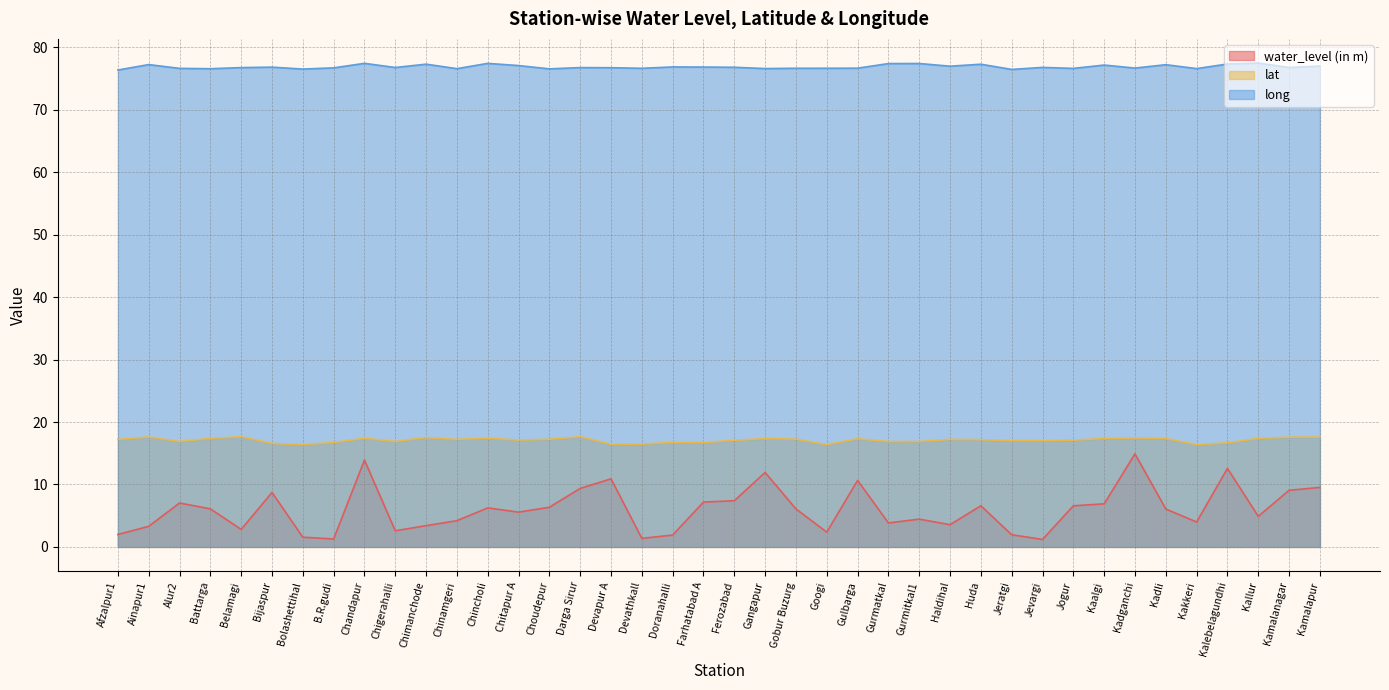

Reading left to right, extract all data points from this chart.

water_level (in m): Afzalpur1=2.0	Ainapur1=3.3	Alur2=7.0	Battarga=6.1	Belamagi=2.8	Bijaspur=8.7	Bolashettihal=1.6	B.R.gudi=1.3	Chandapur=13.9	Chigerahalli=2.6	Chimanchode=3.4	Chinamgeri=4.2	Chincholi=6.2	Chitapur A=5.6	Choudepur=6.3	Darga Sirur=9.4	Devapur A=10.9	Devathkall=1.4	Doranahalli=1.9	Farhatabad A=7.2	Ferozabad=7.4	Gangapur=11.9	Gobur Buzurg=6.1	Googi=2.4	Gulbarga=10.7	Gurmatkal=3.8	Gurmitkal1=4.5	Haldihal=3.6	Huda=6.6	Jeratgi=1.9	Jevargi=1.2	Jogur=6.6	Kaalgi=6.9	Kadganchi=14.9	Kadli=6.1	Kakkeri=4.0	Kalebelagundhi=12.6	Kallur=4.9	Kamalanagar=9.1	Kamalapur=9.5
lat: Afzalpur1=17.2	Ainapur1=17.6	Alur2=16.9	Battarga=17.4	Belamagi=17.6	Bijaspur=16.6	Bolashettihal=16.4	B.R.gudi=16.7	Chandapur=17.4	Chigerahalli=16.9	Chimanchode=17.5	Chinamgeri=17.2	Chincholi=17.4	Chitapur A=17.1	Choudepur=17.2	Darga Sirur=17.6	Devapur A=16.4	Devathkall=16.5	Doranahalli=16.7	Farhatabad A=16.7	Ferozabad=17.1	Gangapur=17.3	Gobur Buzurg=17.3	Googi=16.4	Gulbarga=17.3	Gurmatkal=16.9	Gurmitkal1=16.9	Haldihal=17.2	Huda=17.2	Jeratgi=17.0	Jevargi=17.0	Jogur=17.1	Kaalgi=17.4	Kadganchi=17.4	Kadli=17.4	Kakkeri=16.4	Kalebelagundhi=16.7	Kallur=17.4	Kamalanagar=17.6	Kamalapur=17.6
long: Afzalpur1=76.4	Ainapur1=77.2	Alur2=76.6	Battarga=76.6	Belamagi=76.7	Bijaspur=76.8	Bolashettihal=76.5	B.R.gudi=76.7	Chandapur=77.4	Chigerahalli=76.8	Chimanchode=77.3	Chinamgeri=76.6	Chincholi=77.4	Chitapur A=77.1	Choudepur=76.5	Darga Sirur=76.7	Devapur A=76.7	Devathkall=76.6	Doranahalli=76.8	Farhatabad A=76.8	Ferozabad=76.8	Gangapur=76.6	Gobur Buzurg=76.6	Googi=76.6	Gulbarga=76.7	Gurmatkal=77.4	Gurmitkal1=77.4	Haldihal=77.0	Huda=77.3	Jeratgi=76.5	Jevargi=76.8	Jogur=76.6	Kaalgi=77.2	Kadganchi=76.7	Kadli=77.2	Kakkeri=76.6	Kalebelagundhi=77.3	Kallur=77.5	Kamalanagar=76.8	Kamalapur=77.0